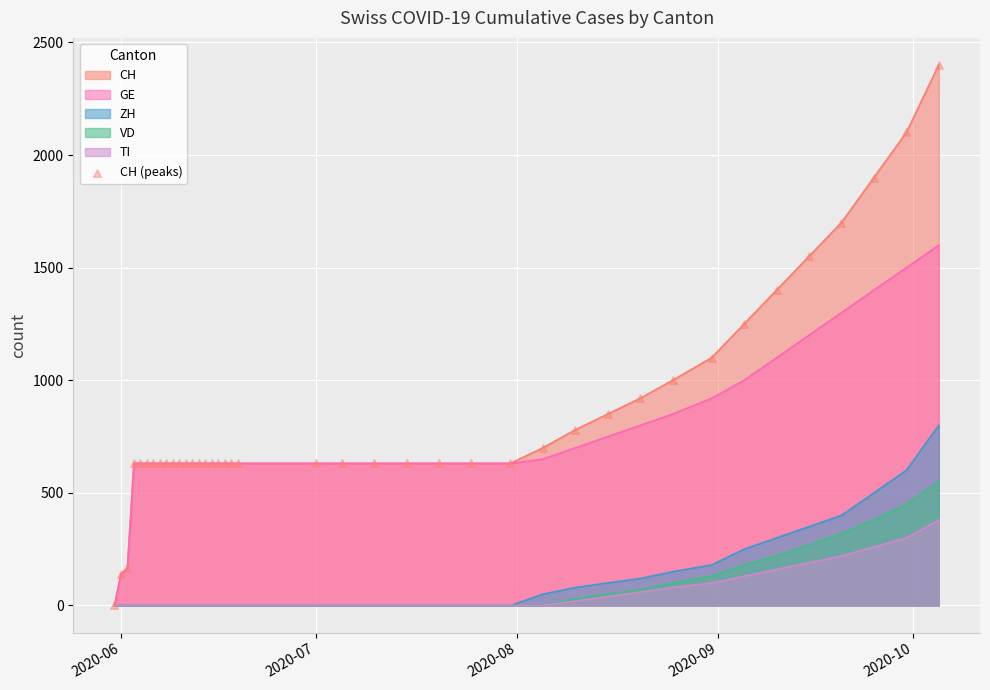

Which series has the largest range (max minus min)?

CH